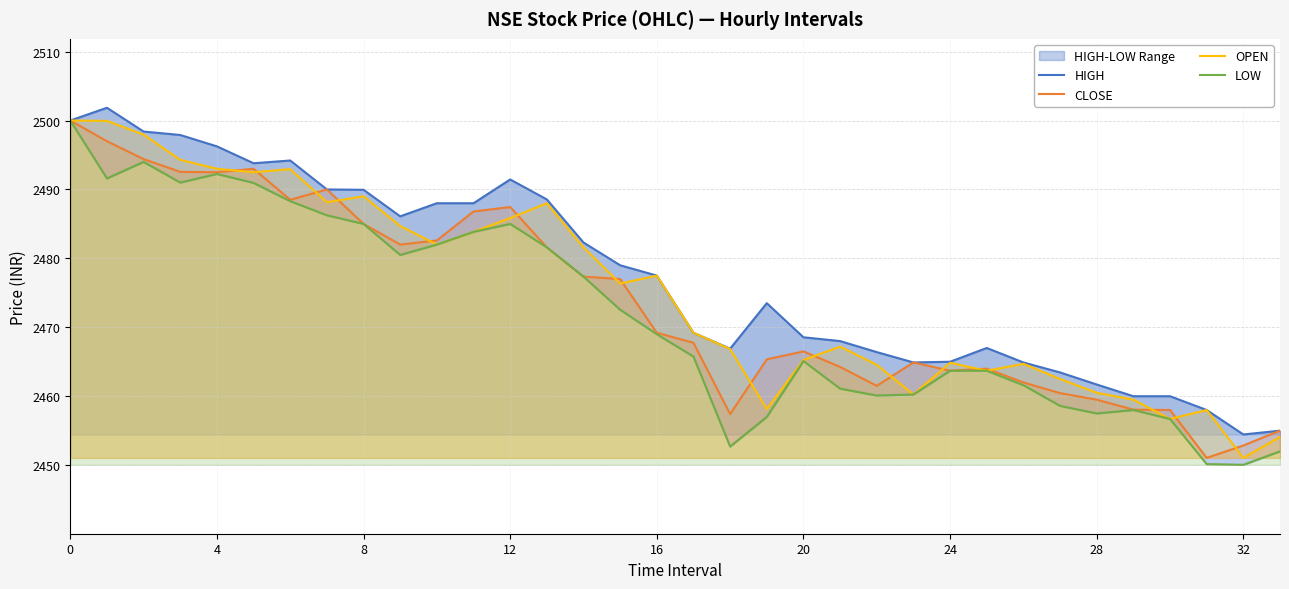

Rank the series by their average value, from lowest to highest.

LOW, CLOSE, OPEN, HIGH